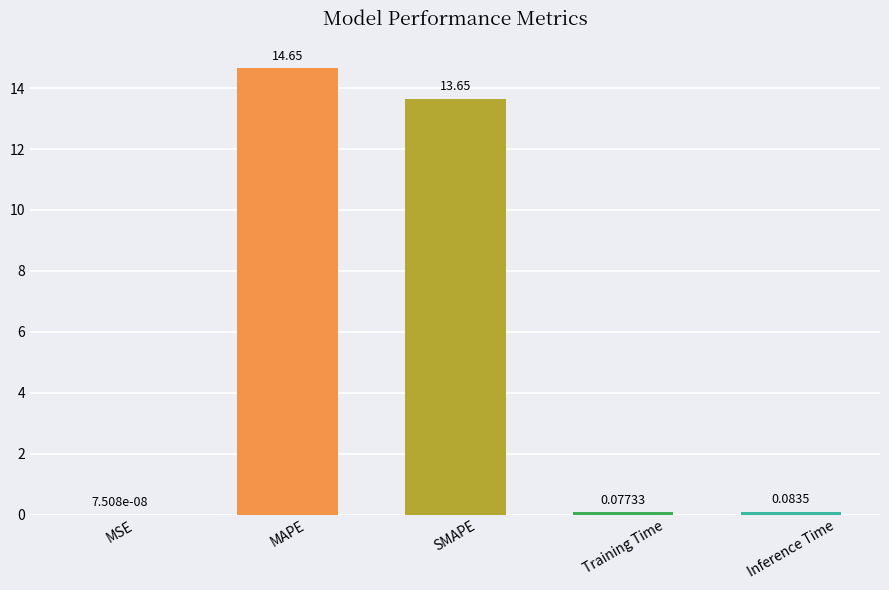

At which label is the value closest to 7?

SMAPE